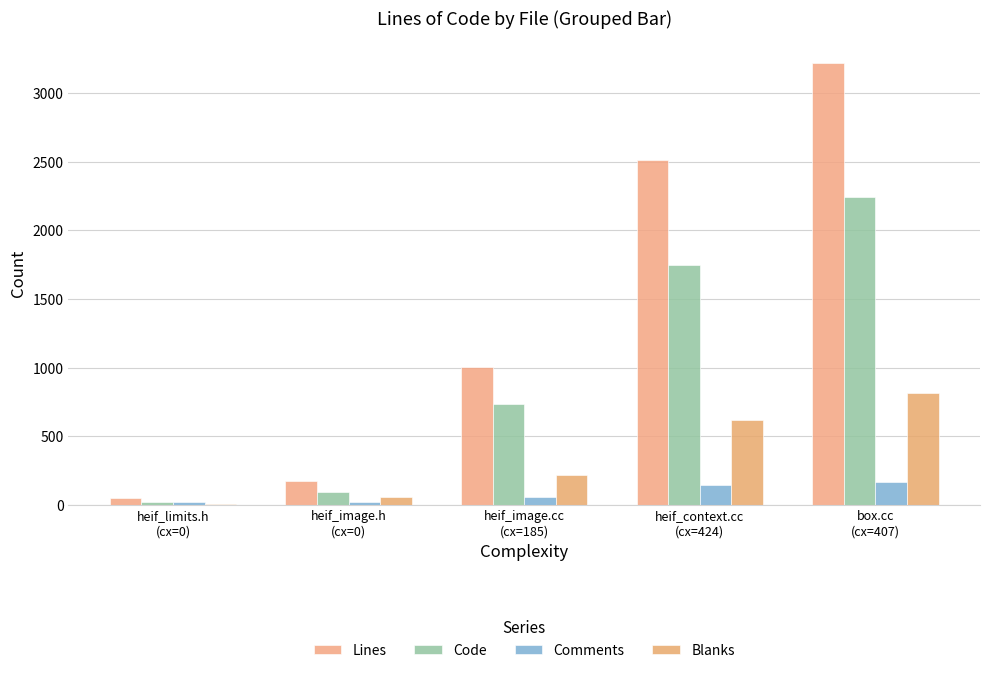

Between heif_context.cc
(cx=424) and box.cc
(cx=407), which is larger?

box.cc
(cx=407)